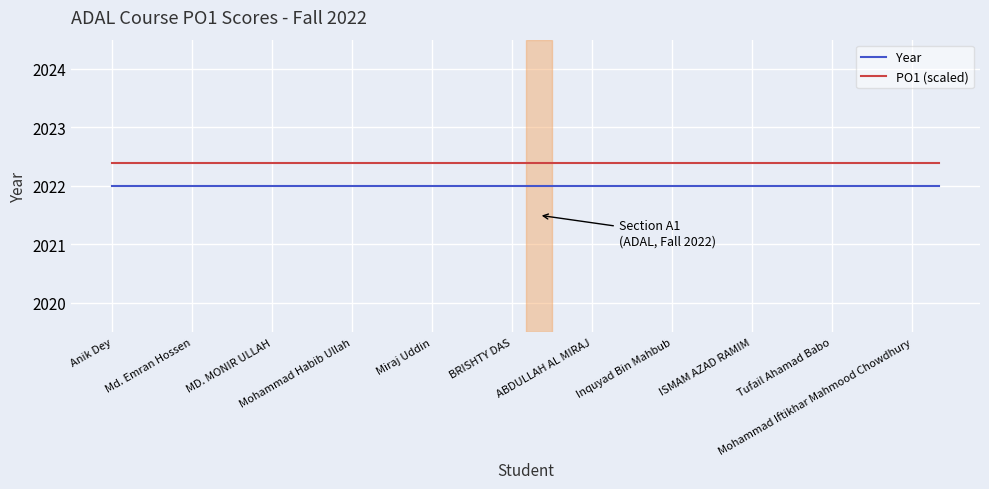

True or false: PO1 (scaled) and Year intersect in this chart.

False